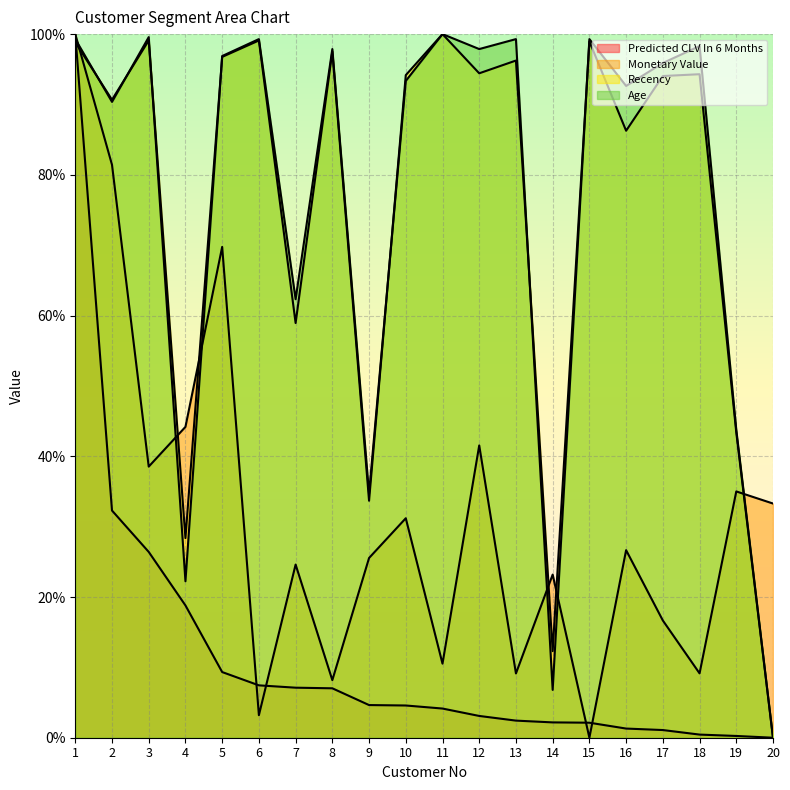

What is the value of the Predicted CLV In 6 Months point at the 14th from the left?

2.2